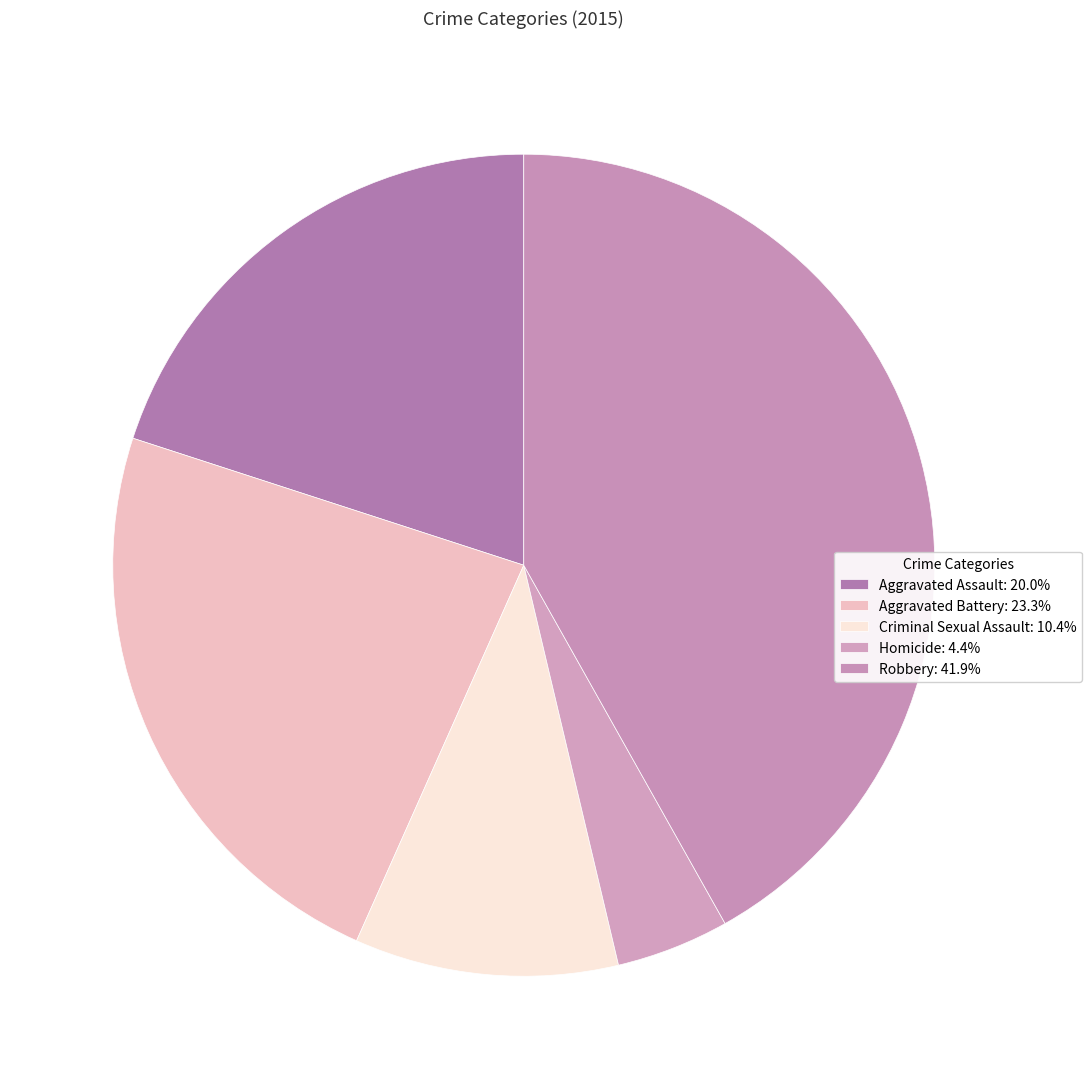

How many slices are in this pie chart?

5